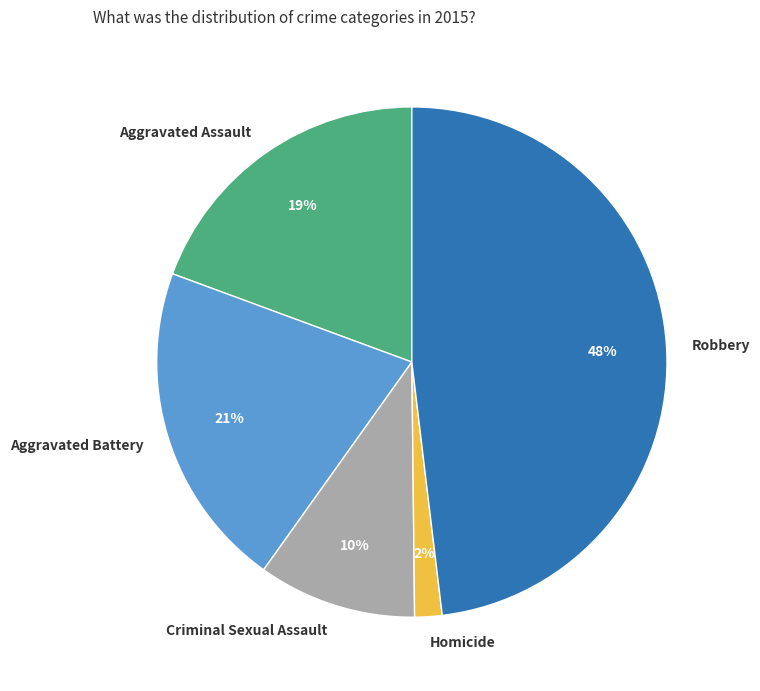

Count the number of slices in the pie.

5